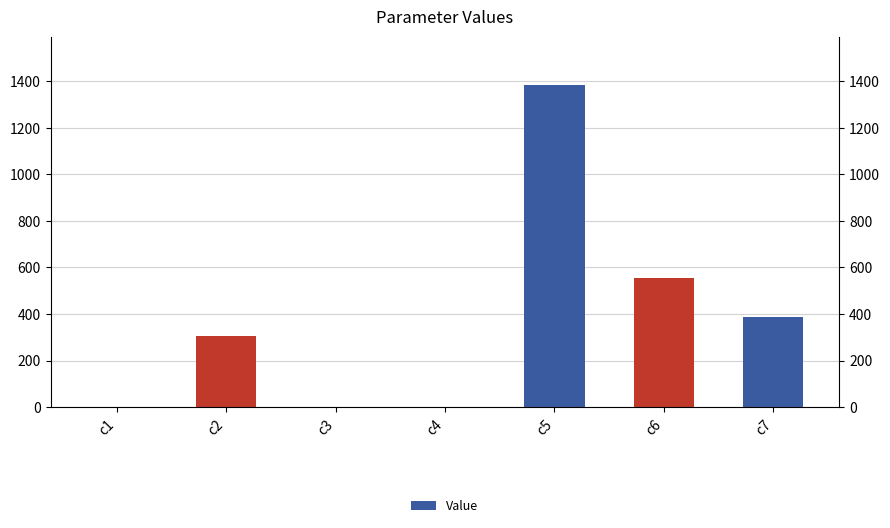

Count the number of values greater than 306.

4